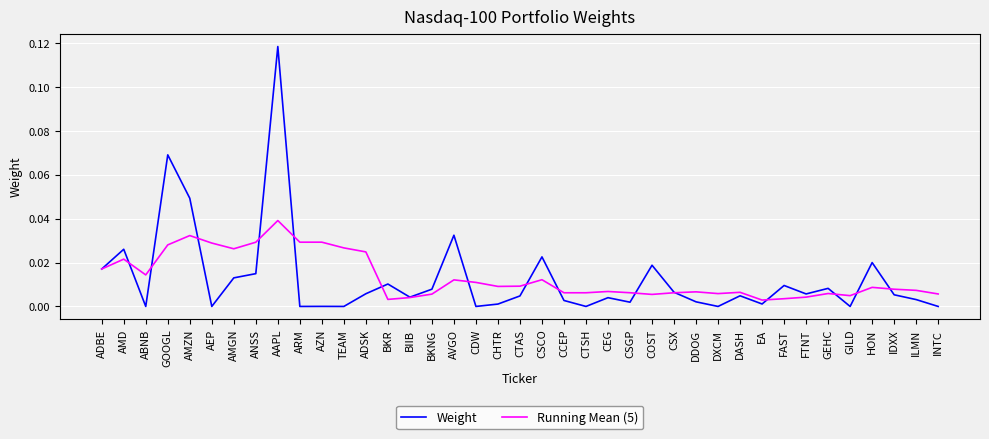

What are all the series names shown in the legend?

Weight, Running Mean (5)